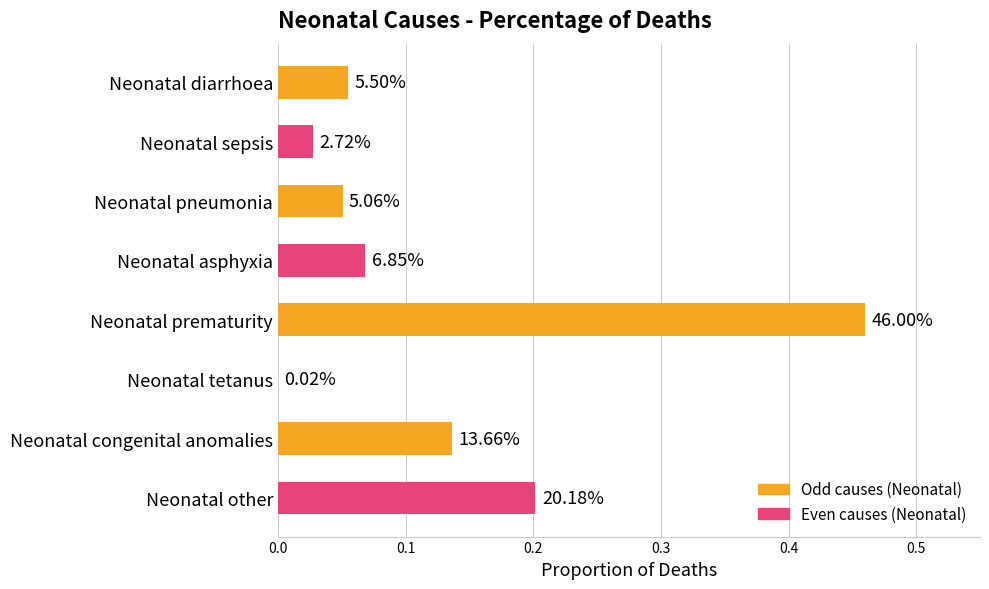

Are the bars horizontal?

Yes